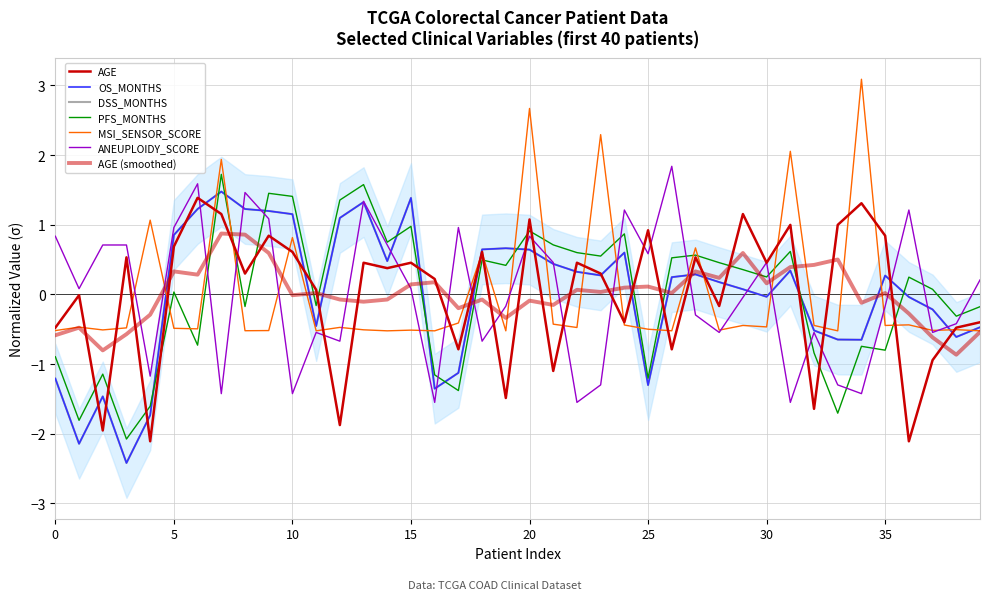

How many data points in AGE are less than 0?

16